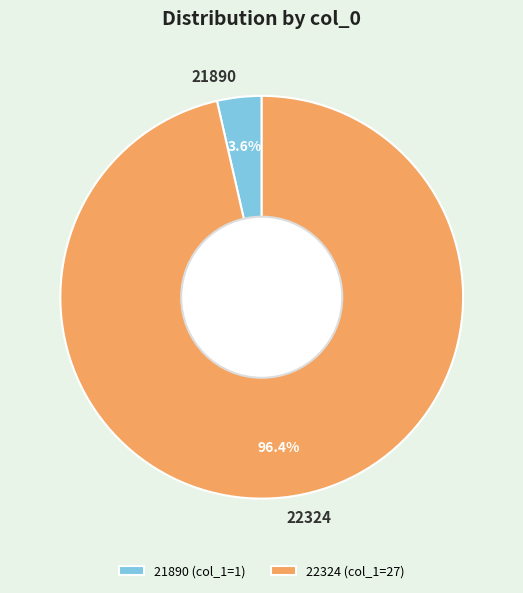

Which has a higher value, 21890 or 22324?

22324